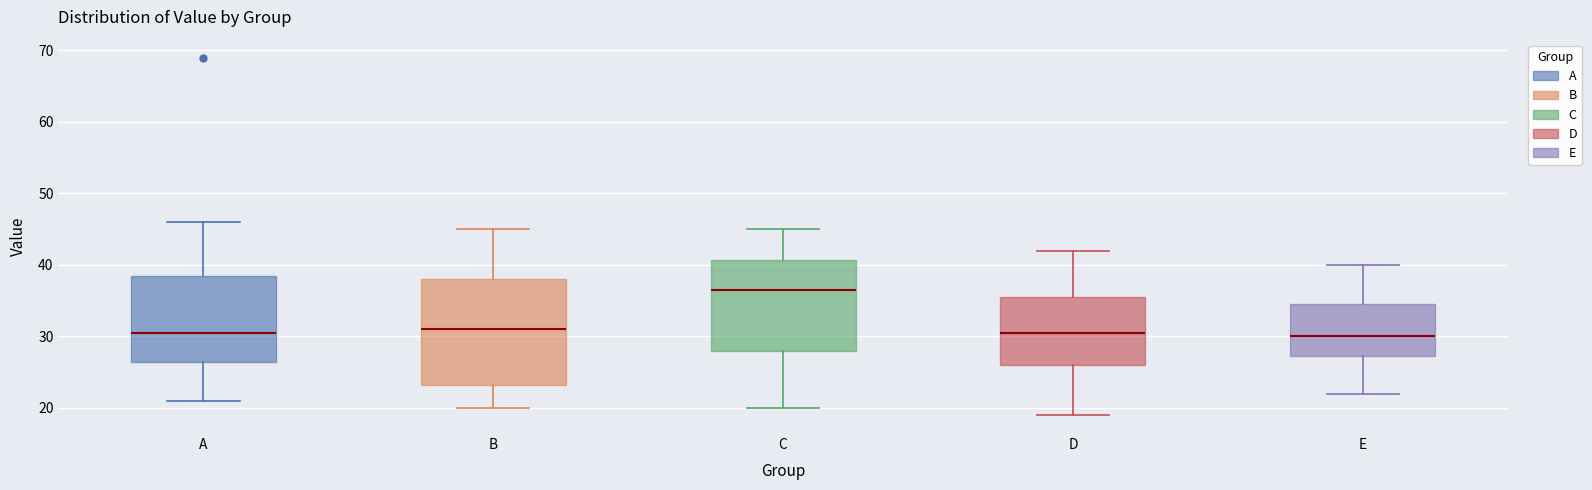

Comparing the boxes themselves (not the whiskers), which one is the tallest?

B